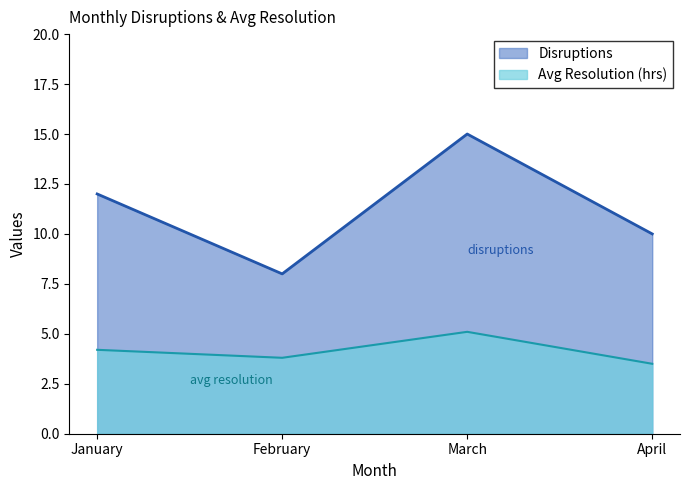

True or false: Disruptions and Avg Resolution (hrs) cross at least once.

False